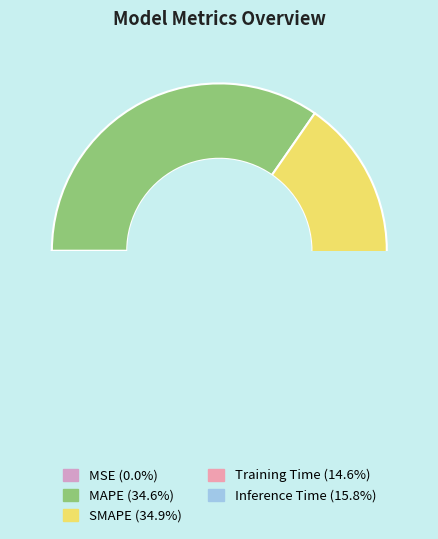

What is the smallest slice in the pie chart?

MSE